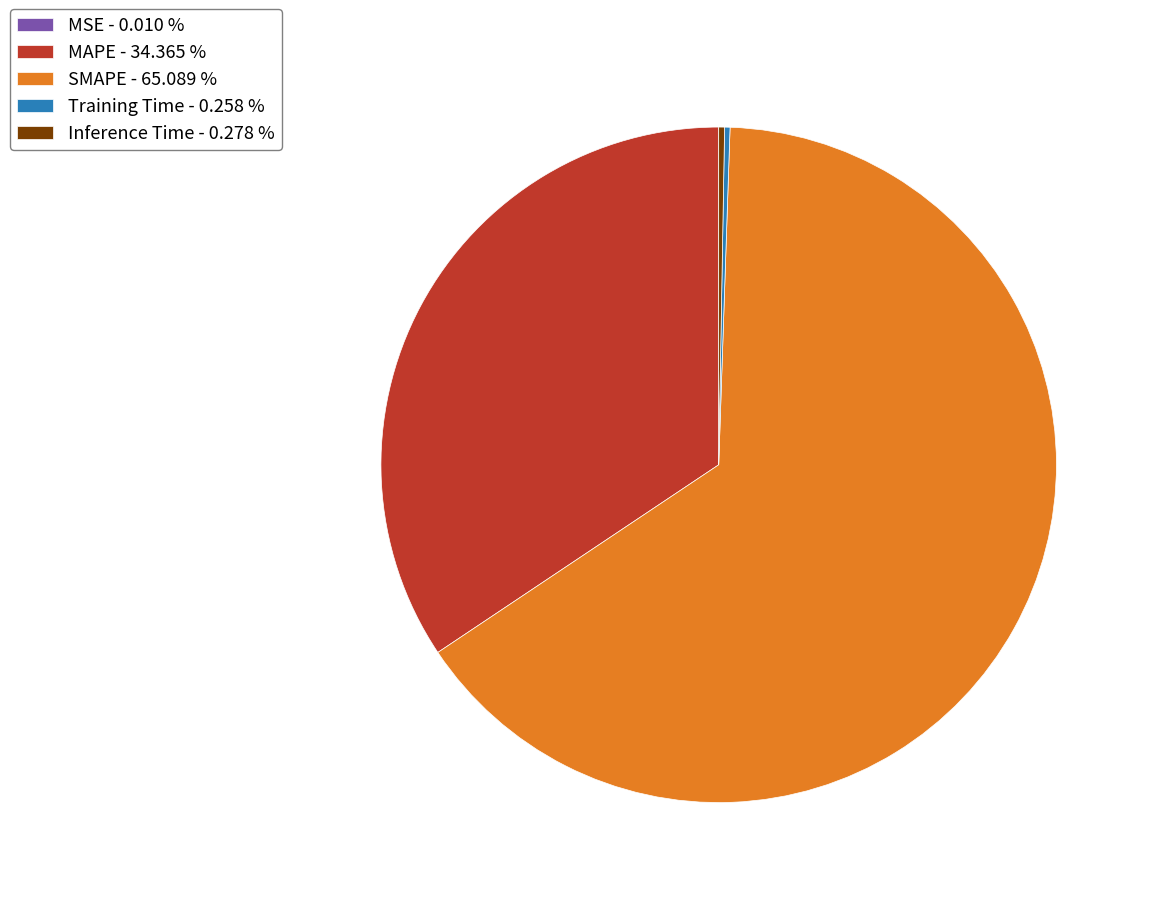

Is there any slice that represents more than half of the pie?

Yes